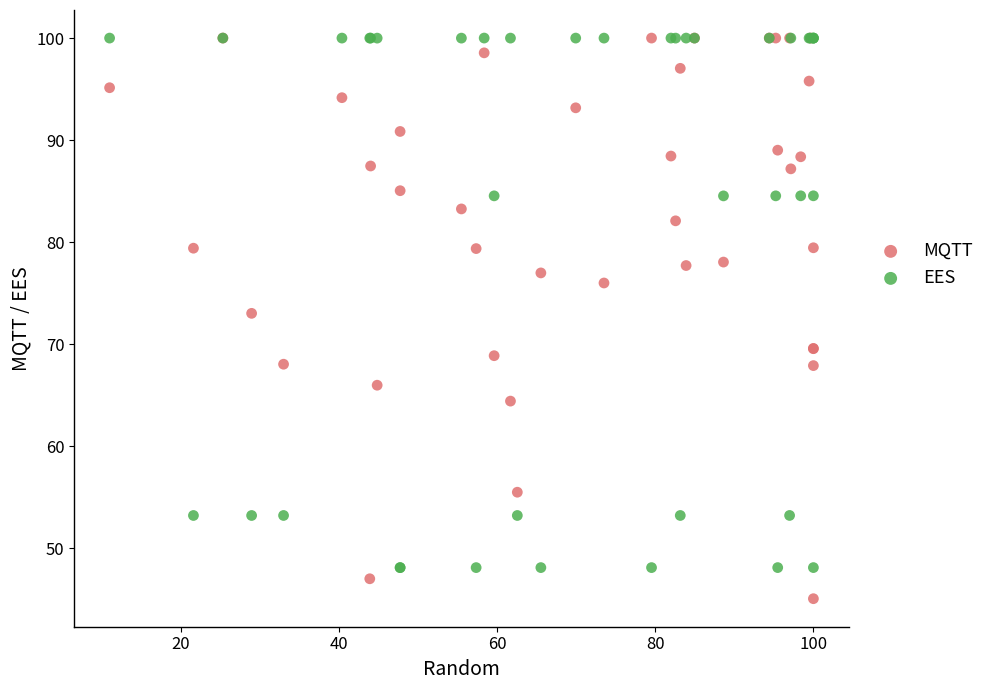

Which series has the largest Y range (max minus min)?

MQTT